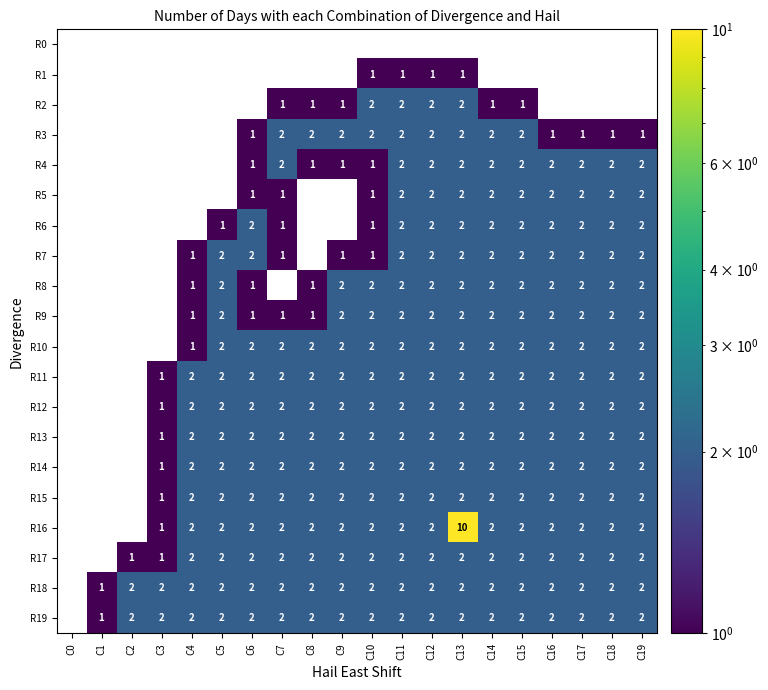

The R15 series shows 2 at C11. True or false?

True